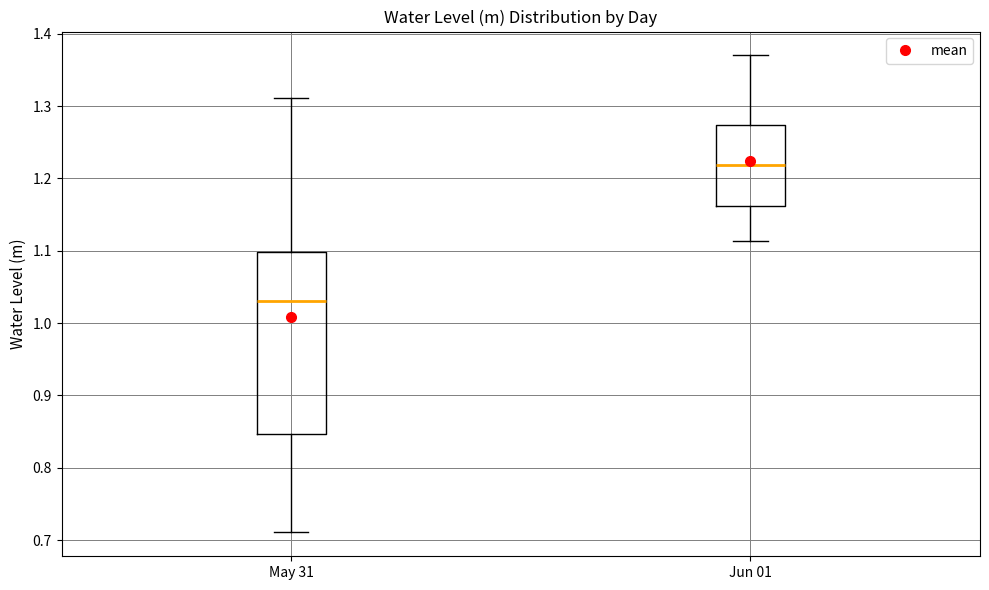

Reading left to right, read every box against the y-axis: the position of its median line, the range the box covers, and the ends of its whiskers. The values are not printed on the chart, so give them approximately, as read against the axis.

May 31: median 1.03, box 0.85 to 1.10, whiskers 0.71 to 1.31
Jun 01: median 1.22, box 1.16 to 1.27, whiskers 1.11 to 1.37